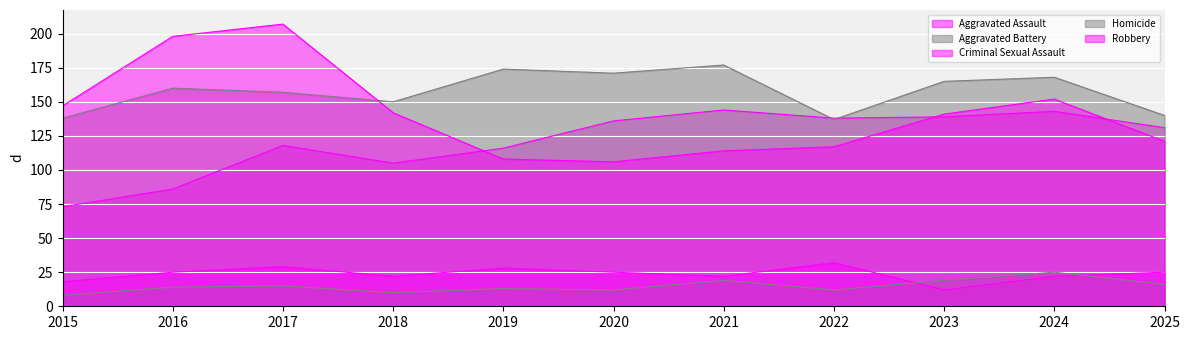

True or false: Aggravated Assault and Criminal Sexual Assault intersect in this chart.

False